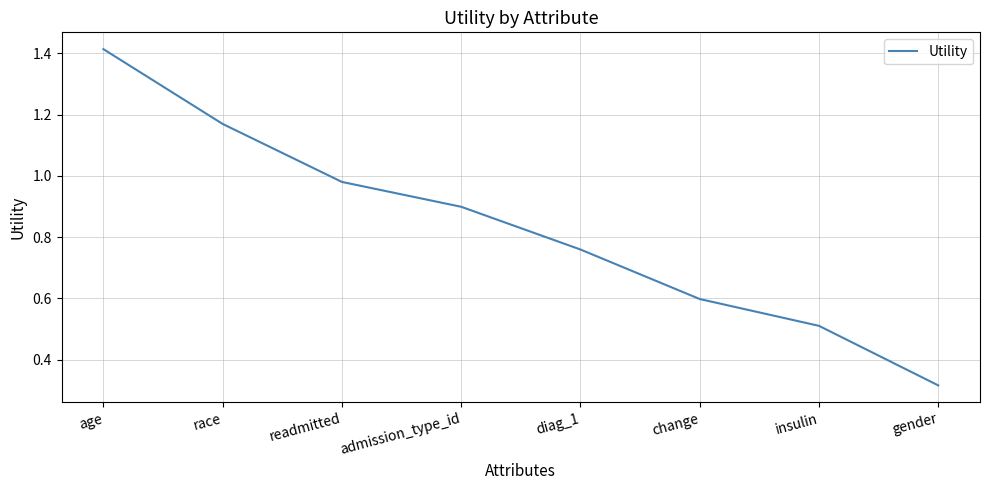

The chart shows a value of 0.6 at change. True or false?

True